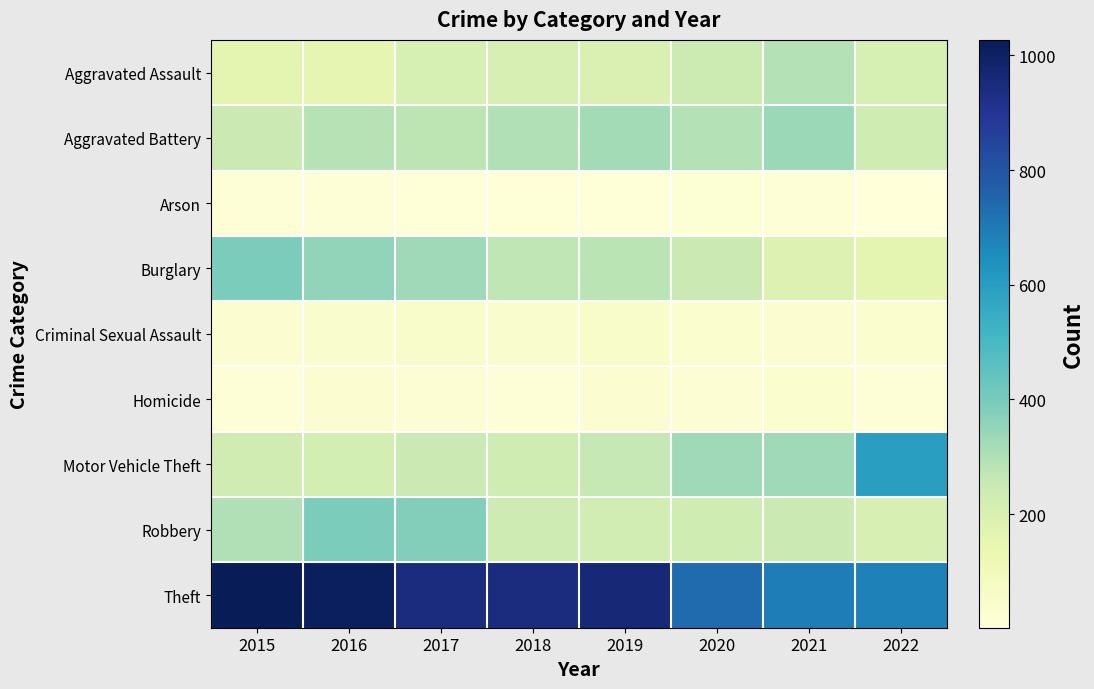

Reading left to right, transcribe all the data shown in this chart.

Aggravated Assault: 2015=160	2016=154	2017=207	2018=206	2019=197	2020=242	2021=292	2022=208
Aggravated Battery: 2015=246	2016=288	2017=277	2018=297	2019=321	2020=294	2021=336	2022=233
Arson: 2015=11	2016=13	2017=9	2018=9	2019=8	2020=20	2021=14	2022=2
Burglary: 2015=393	2016=352	2017=327	2018=273	2019=281	2020=245	2021=185	2022=159
Criminal Sexual Assault: 2015=34	2016=43	2017=47	2018=40	2019=51	2020=36	2021=33	2022=37
Homicide: 2015=17	2016=29	2017=24	2018=15	2019=27	2020=24	2021=37	2022=17
Motor Vehicle Theft: 2015=228	2016=218	2017=243	2018=232	2019=260	2020=328	2021=329	2022=598
Robbery: 2015=297	2016=394	2017=381	2018=237	2019=224	2020=233	2021=244	2022=206
Theft: 2015=1027	2016=1009	2017=941	2018=941	2019=959	2020=736	2021=691	2022=680